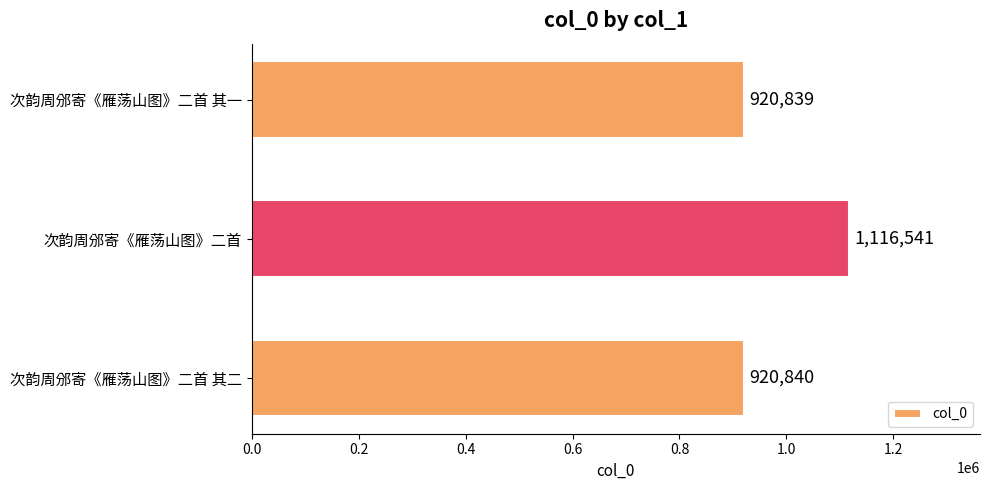

What is the difference between the maximum and minimum values?

195702